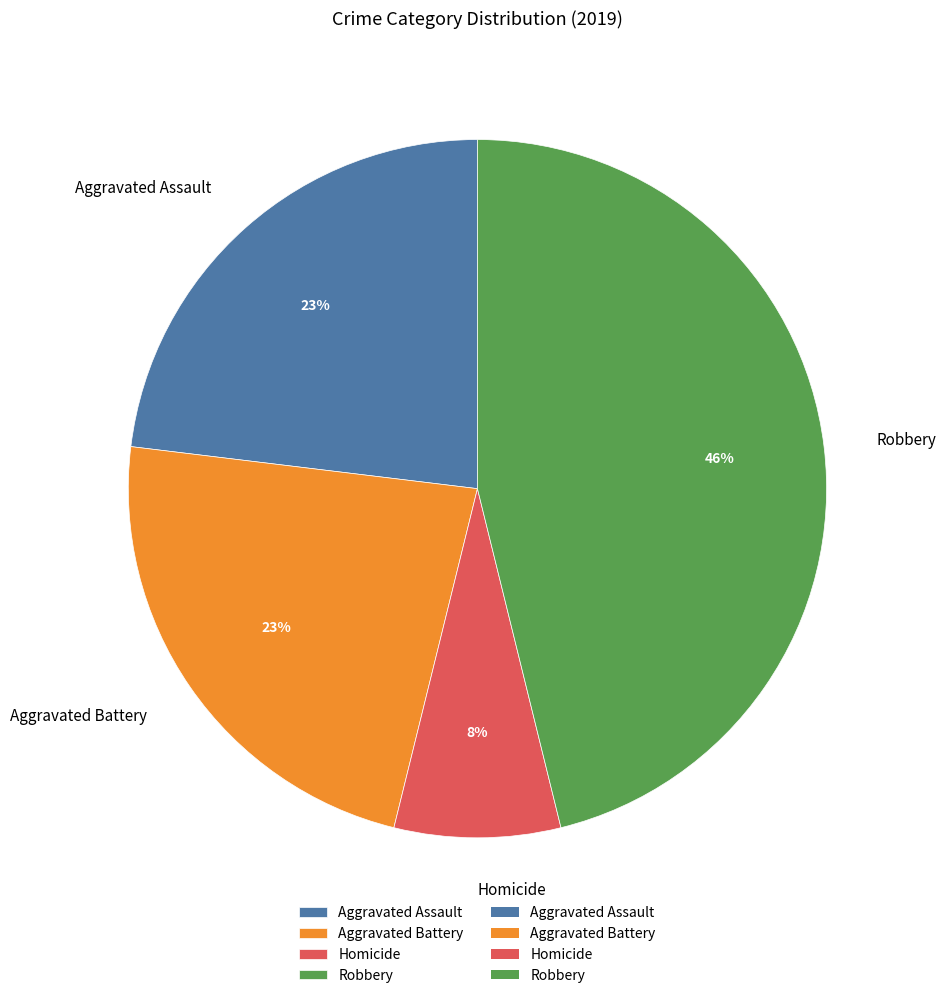

To the nearest percent, what percentage of the pie is Homicide?

8%